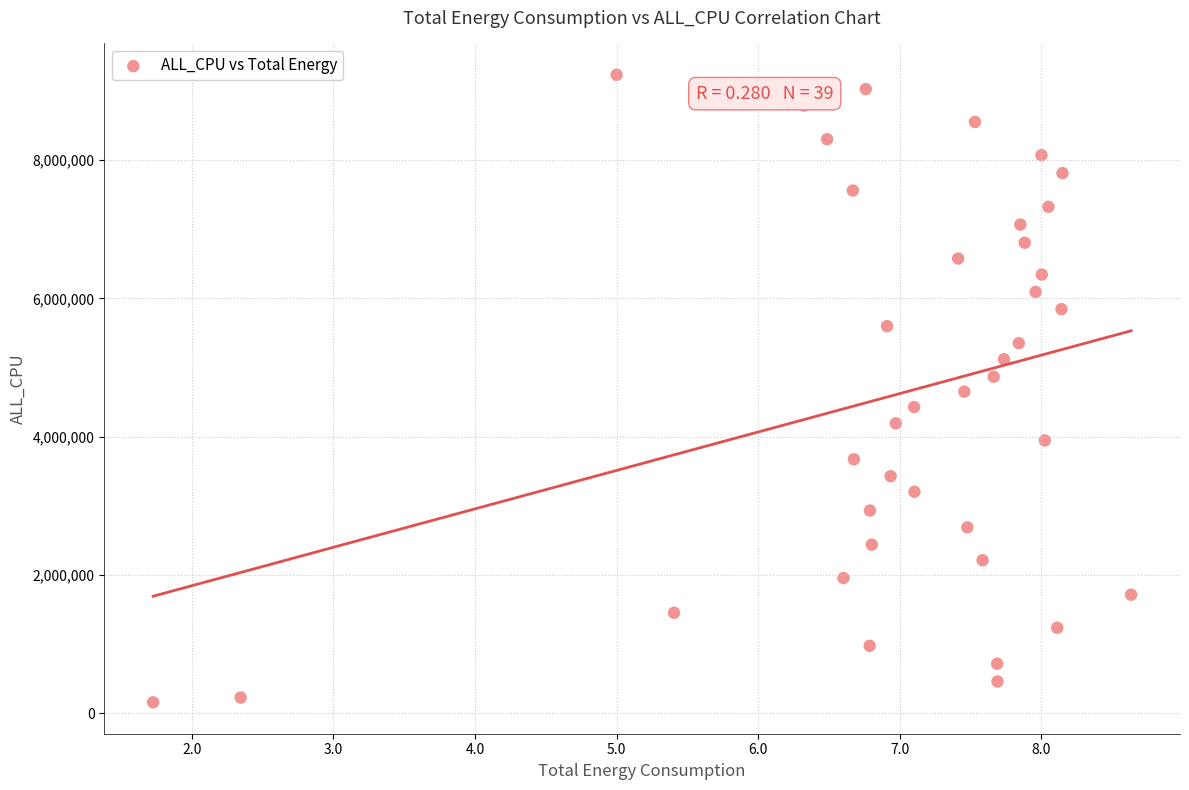

What is the range of Y values (max minus min)?

9072738